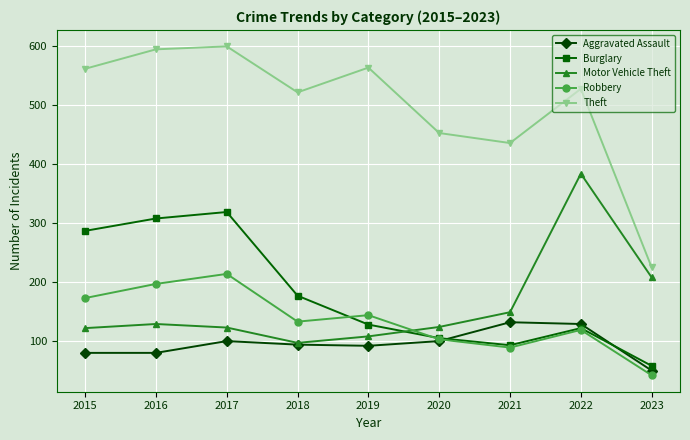

Count the number of categories in the chart.

9